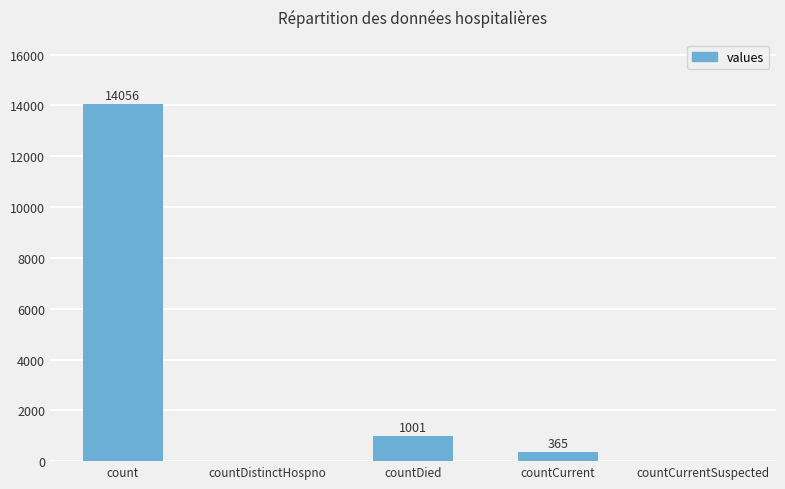

What is the ratio of the value at countDied to the value at countCurrent?

2.7